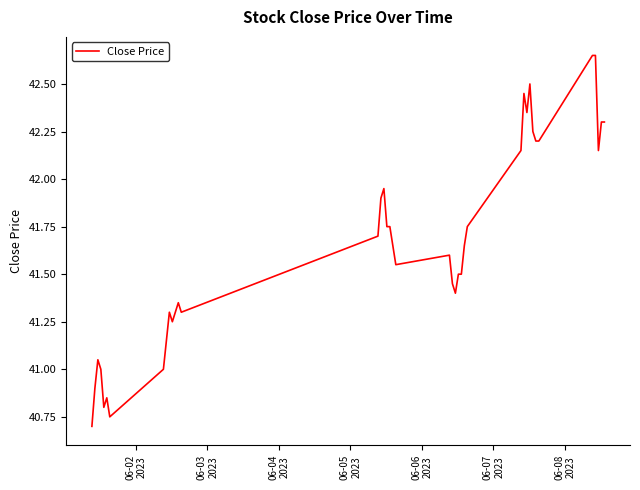

What is the difference between the maximum and minimum values?

2.0